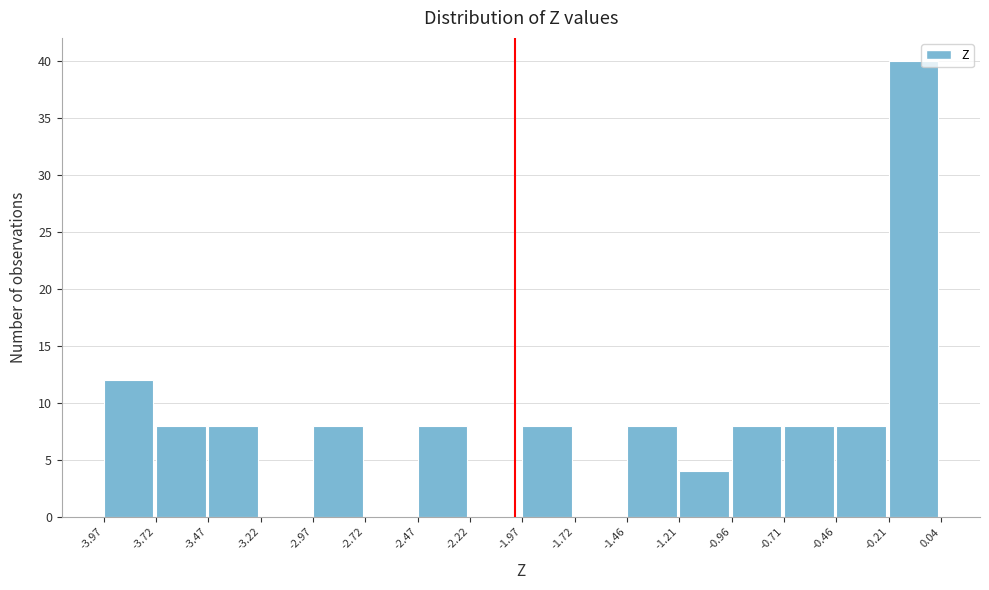

Reading left to right, list every bar in this chart as the range it spans on the x-axis followed by its height. The values are not printed on the chart, so give them approximately, as read against the axis.

-3.97 to -3.72: 12
-3.72 to -3.47: 8
-3.47 to -3.22: 8
-3.22 to -2.97: 0
-2.97 to -2.72: 8
-2.72 to -2.47: 0
-2.47 to -2.22: 8
-2.22 to -1.97: 0
-1.97 to -1.72: 8
-1.72 to -1.46: 0
-1.46 to -1.21: 8
-1.21 to -0.96: 4
-0.96 to -0.71: 8
-0.71 to -0.46: 8
-0.46 to -0.21: 8
-0.21 to 0.04: 40